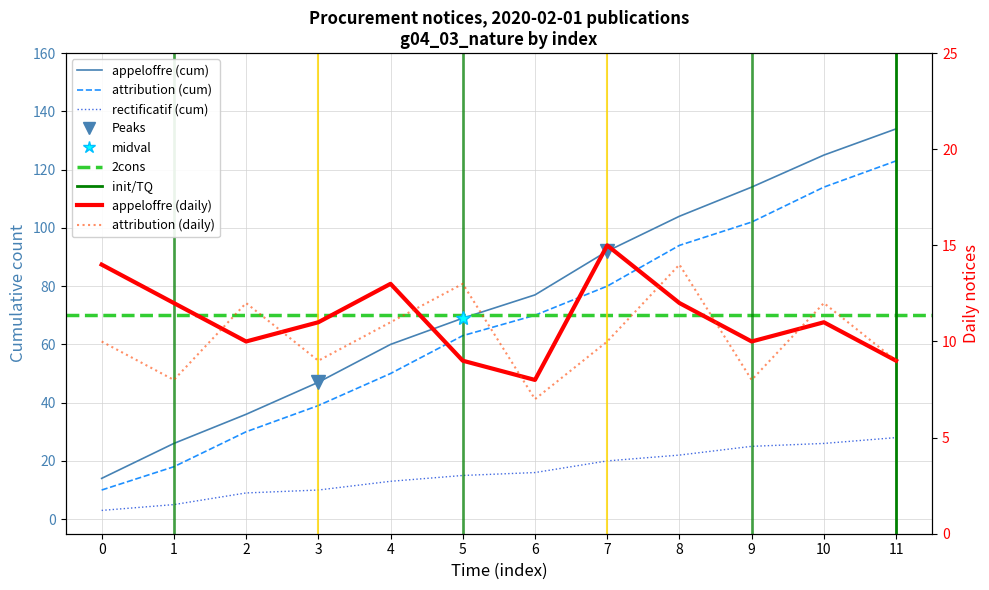

True or false: rectificatif has more than 2 interior local peaks.

False